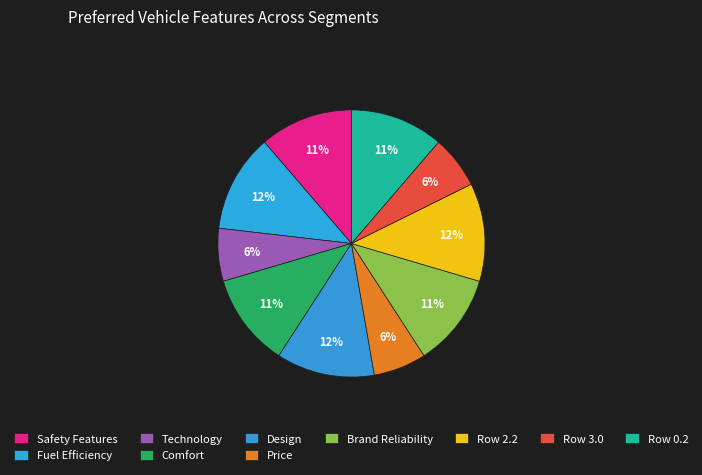

How many slices are in this pie chart?

10